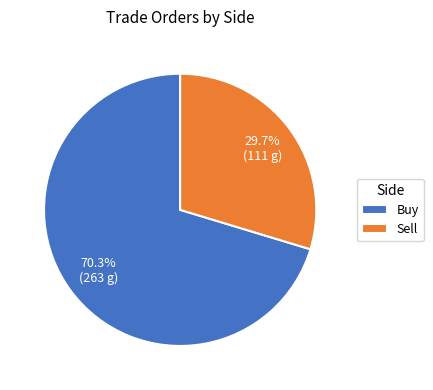

What percentage is the Sell slice, to the nearest percent?

30%